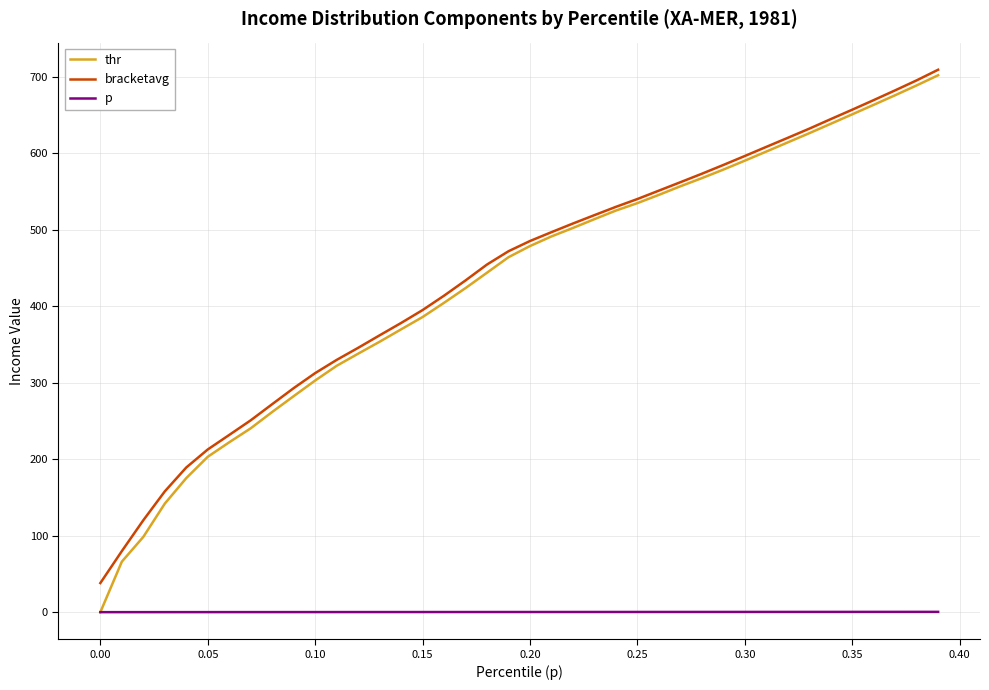

Which series has the largest total across all categories?

bracketavg